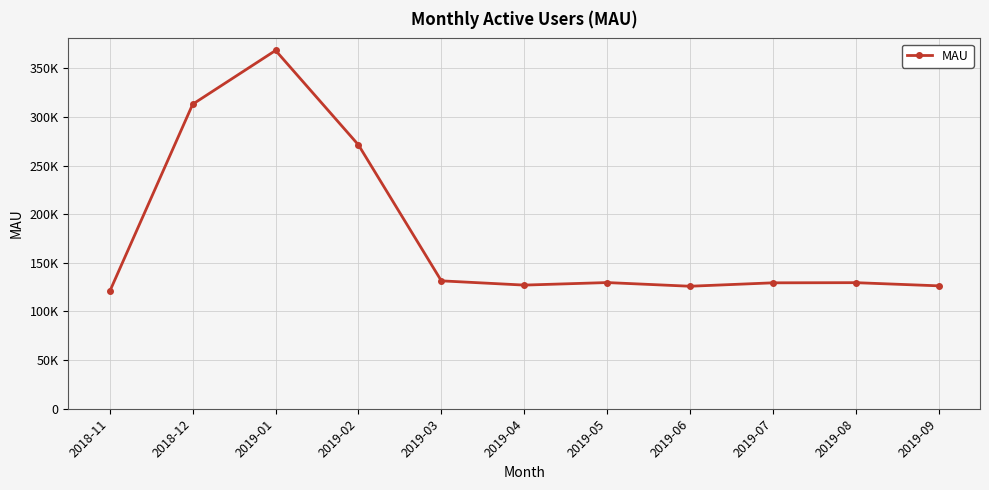

Does the chart display data point markers on the line(s)?

Yes